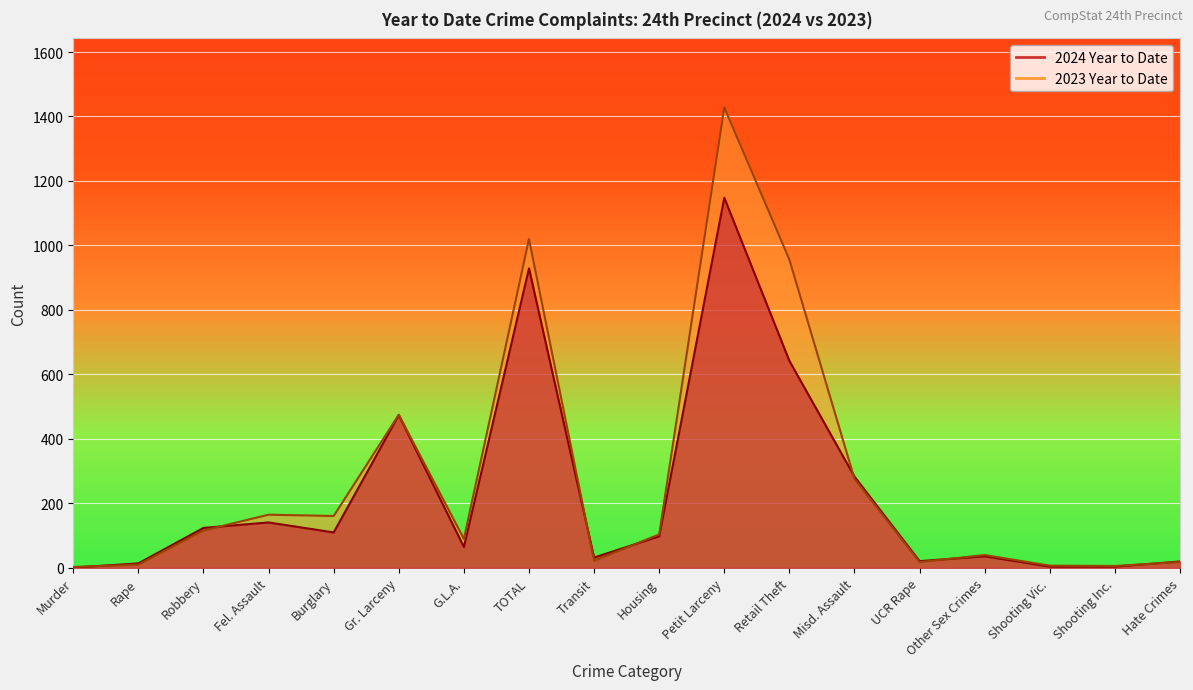

Which series has the largest range (max minus min)?

2023 Year to Date